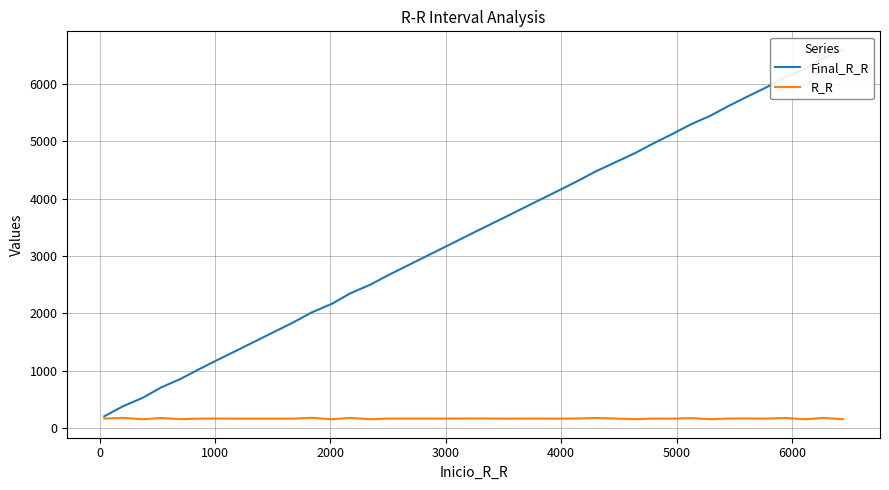

What is the lowest value of the R_R series?

152